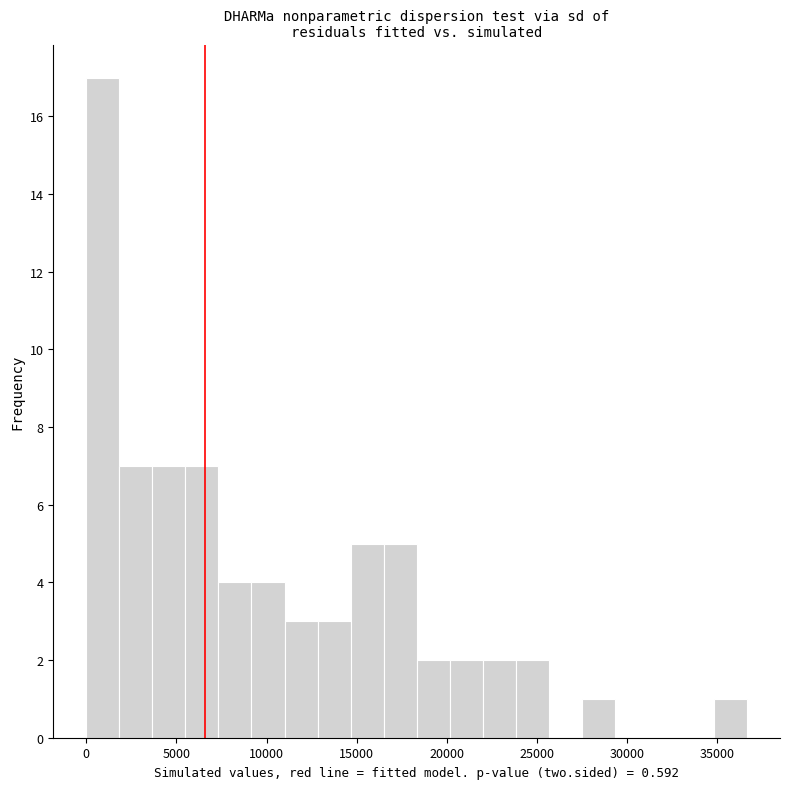

Read against the x-axis, roughly where is the centre of the tallest bar?

1000